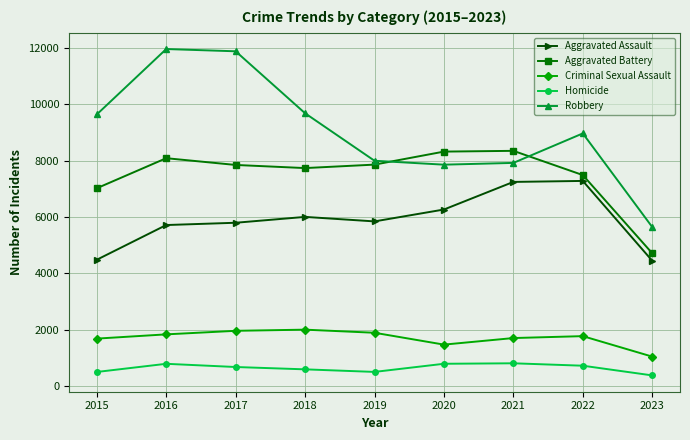

Where does the Aggravated Assault series first go above 5841?

2018